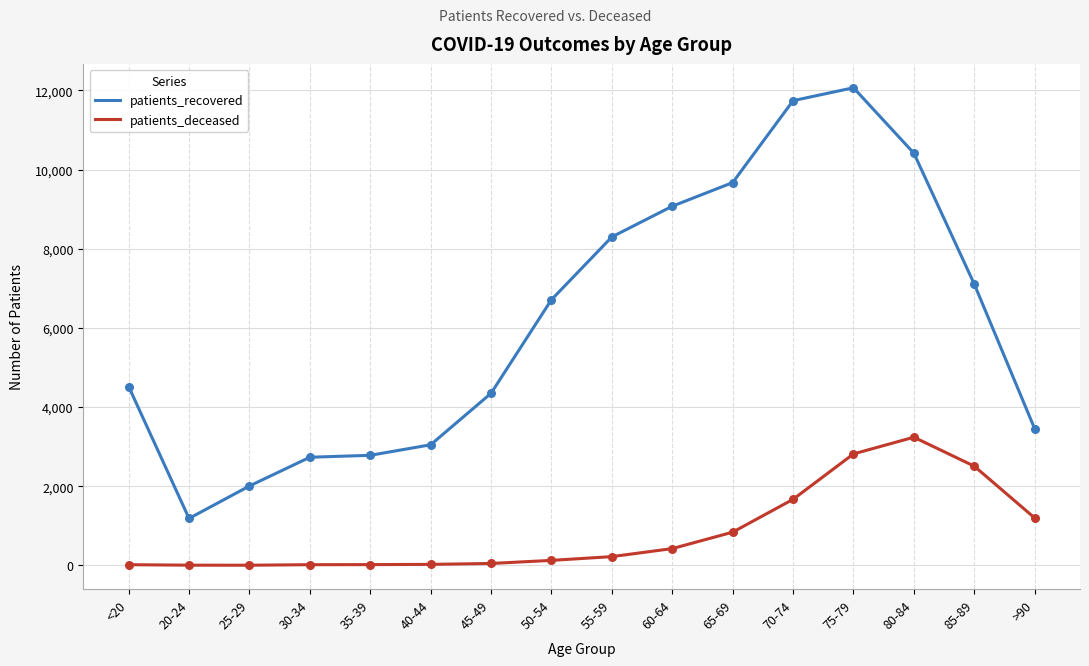

Which series has the largest total across all categories?

patients_recovered